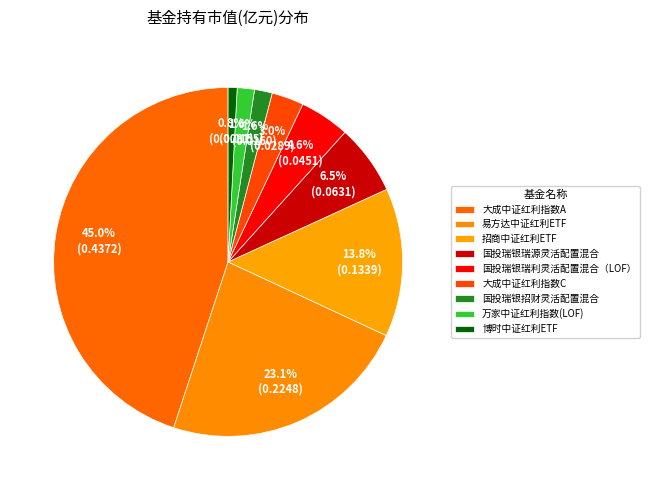

Rank the categories by value from lowest to highest.

博时中证红利ETF, 万家中证红利指数(LOF), 国投瑞银招财灵活配置混合, 大成中证红利指数C, 国投瑞银瑞利灵活配置混合（LOF）, 国投瑞银瑞源灵活配置混合, 招商中证红利ETF, 易方达中证红利ETF, 大成中证红利指数A